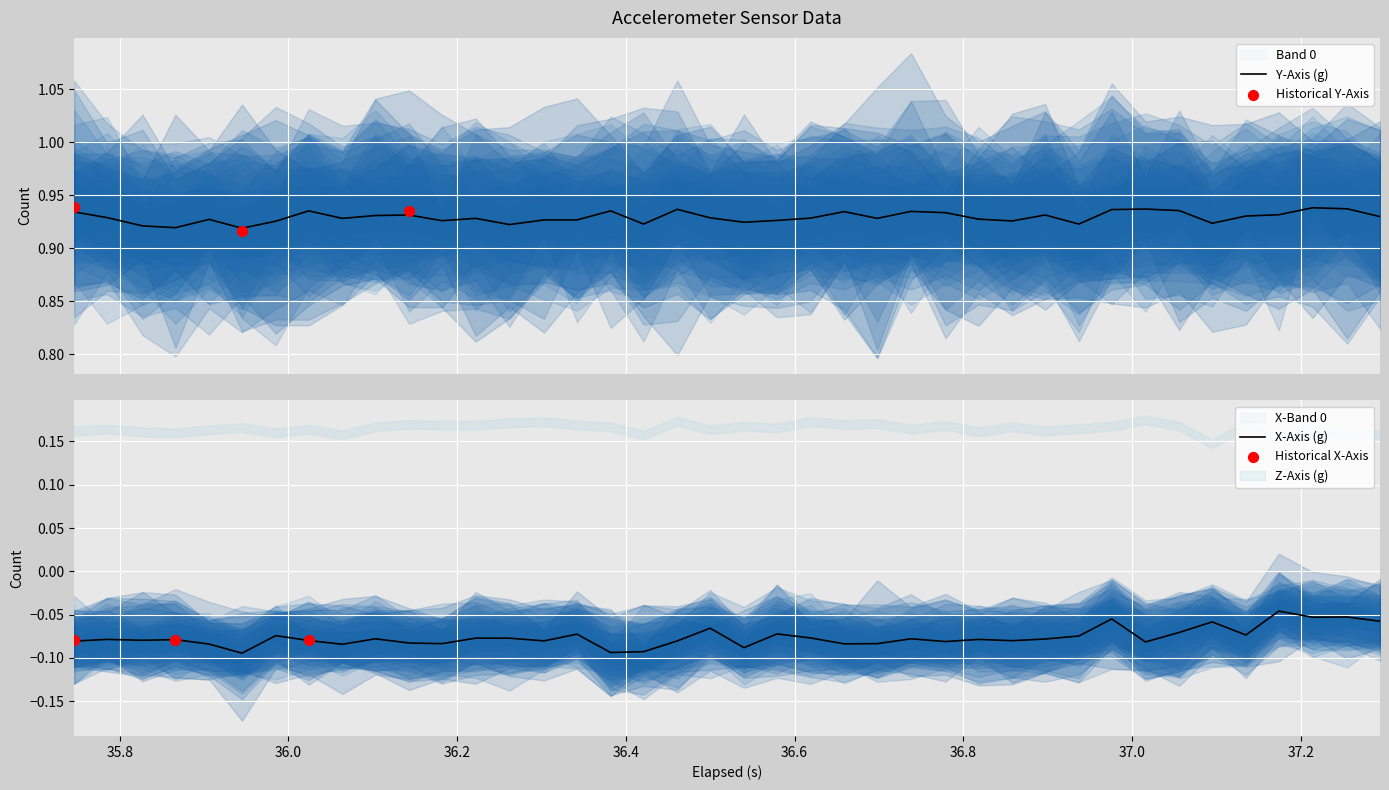

Which series has the widest spread of Y values?

x_axis